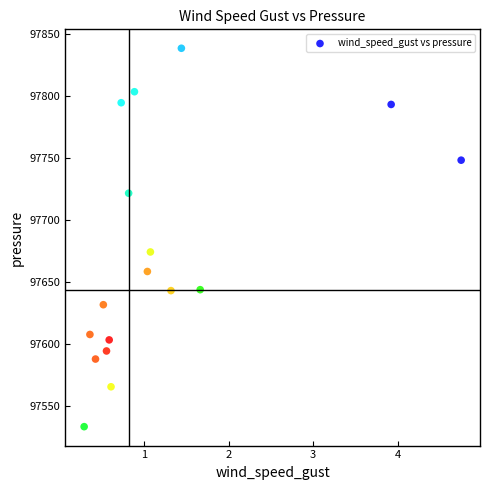

What is the range of X values (max minus min)?

4.5